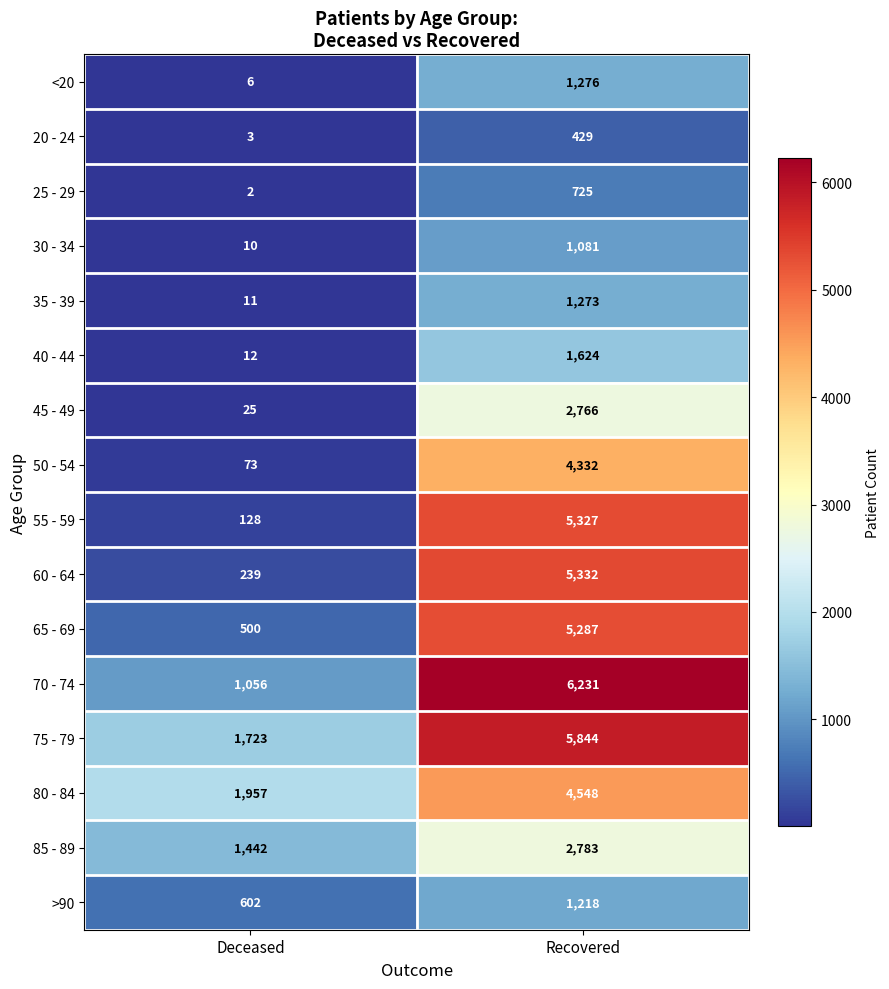

Which series has the widest spread of values?

55 - 59